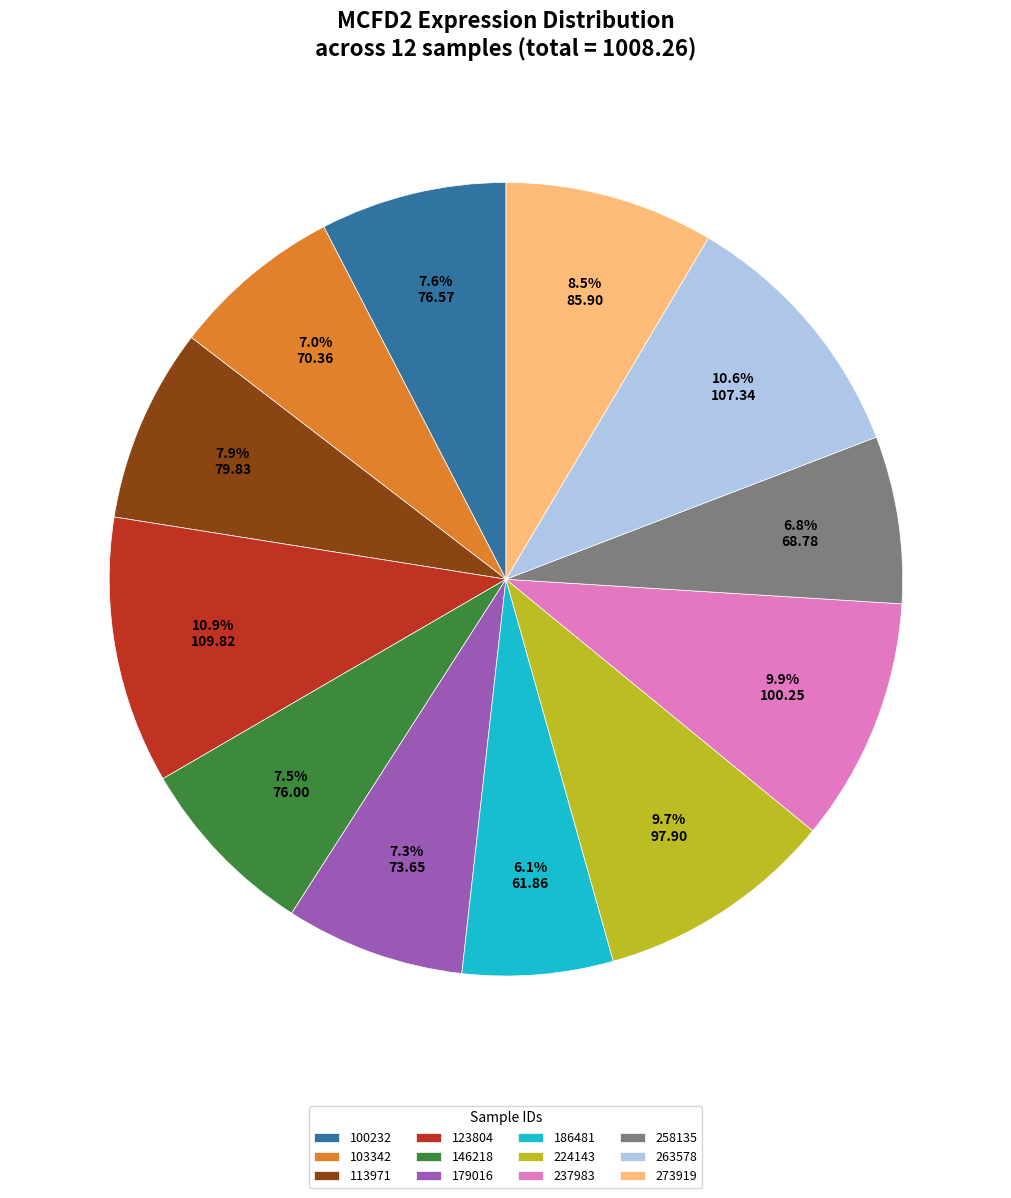

What is the smallest slice in the pie chart?

186481